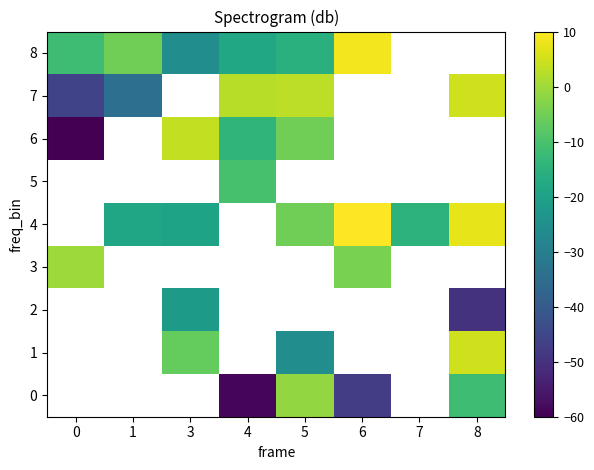

Count the number of categories in the chart.

8